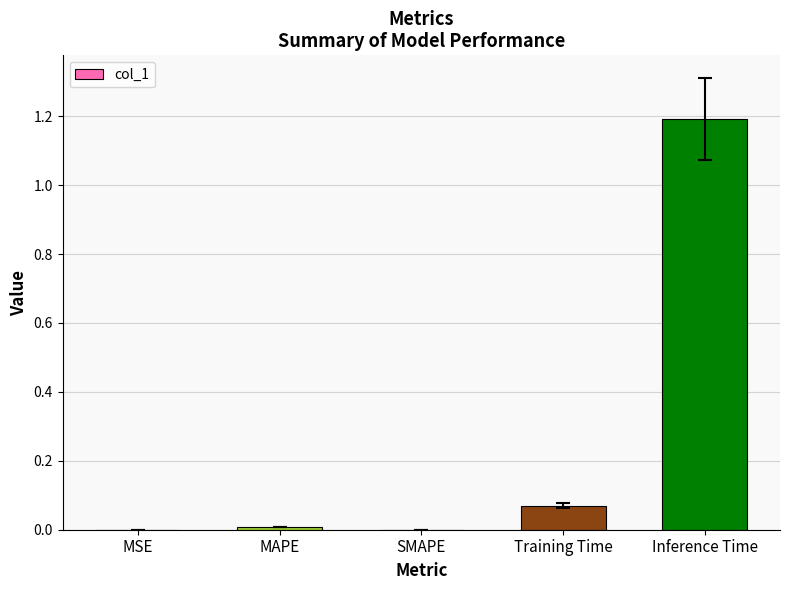

What is the average value?

0.3